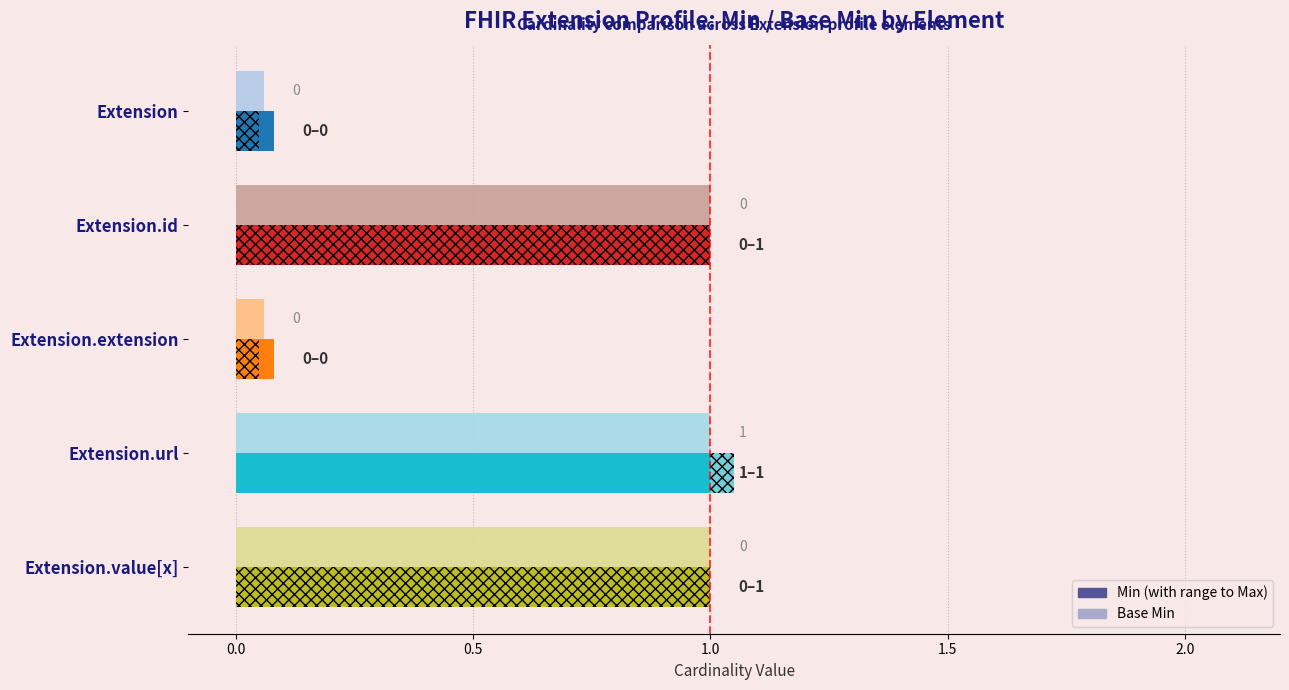

The value of Min at Extension.extension is 1. True or false?

False